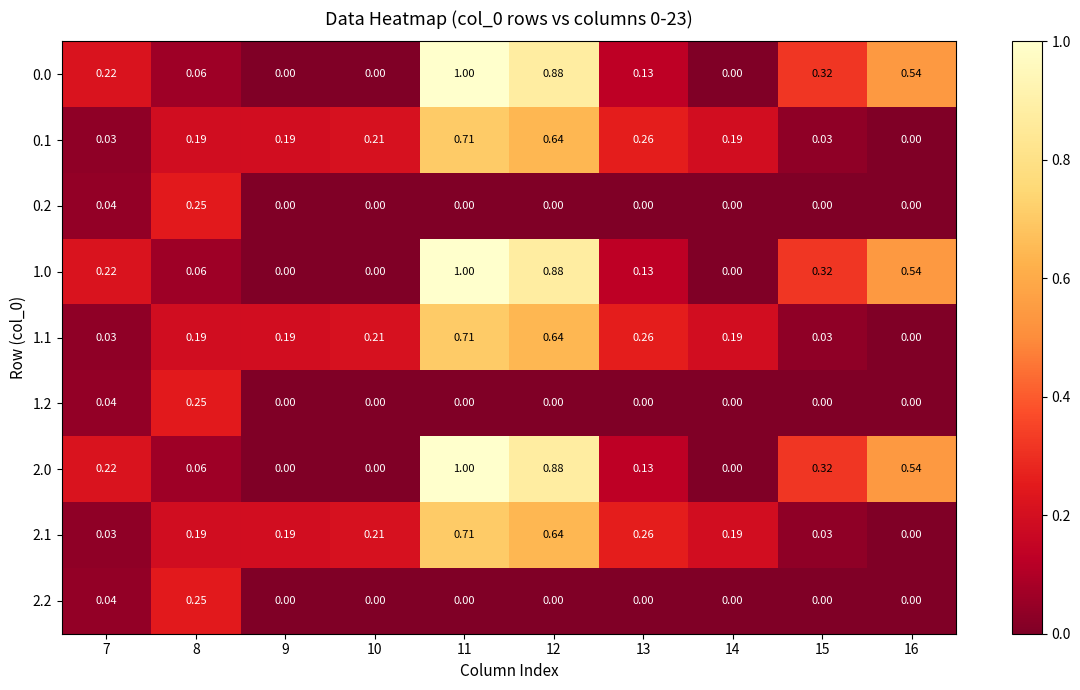

Is the value of 2.1 at 8 greater than the value of 0.2 at 14?

Yes